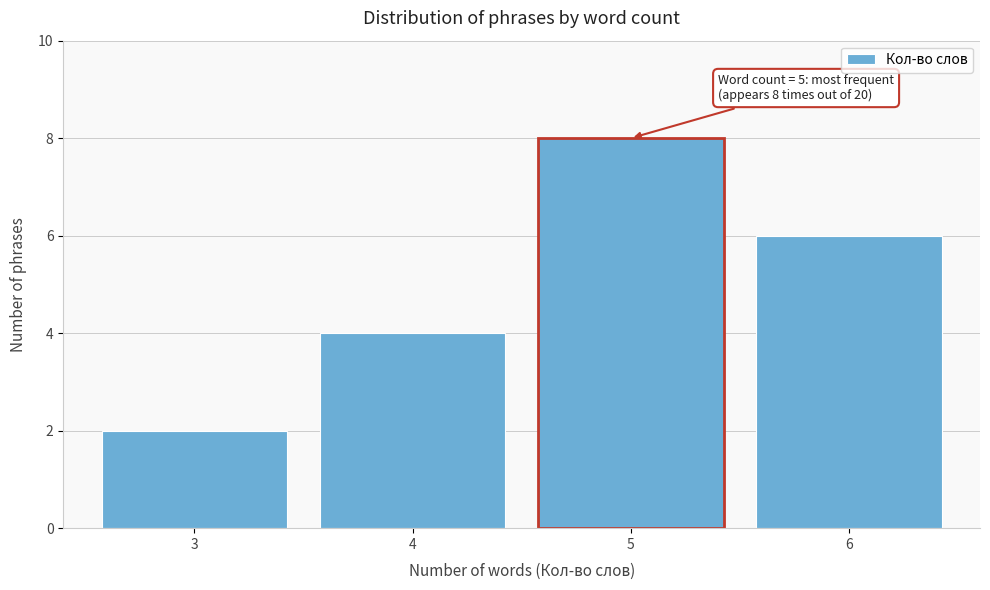

Which range on the x-axis has the tallest bar?

4.5 to 5.5